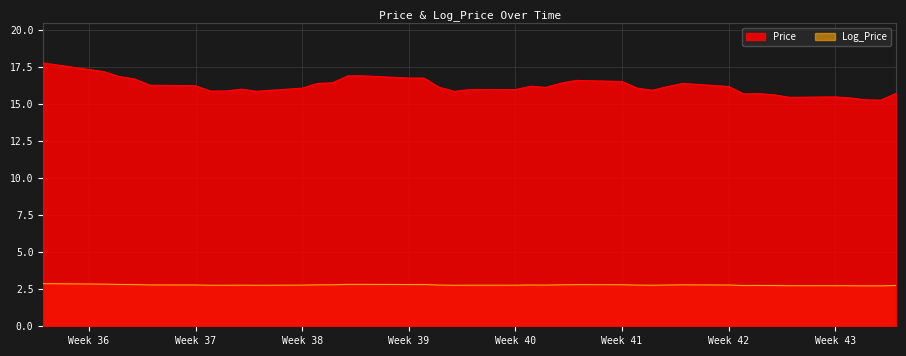

Which series has the largest total across all categories?

Price